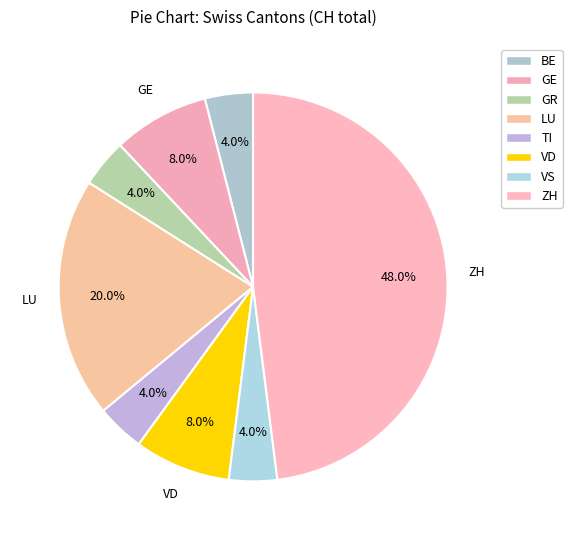

Combined, what portion of the pie is GR and VS?

8.0%